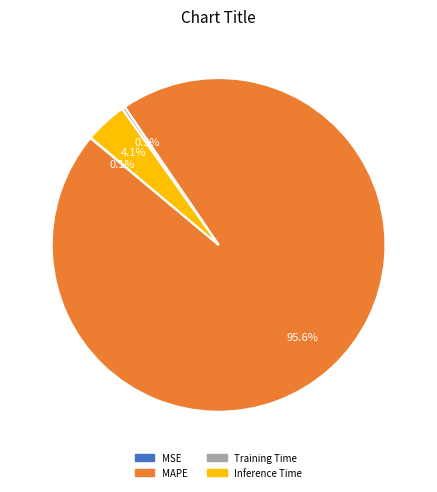

Which has a higher value, Inference Time or Training Time?

Inference Time